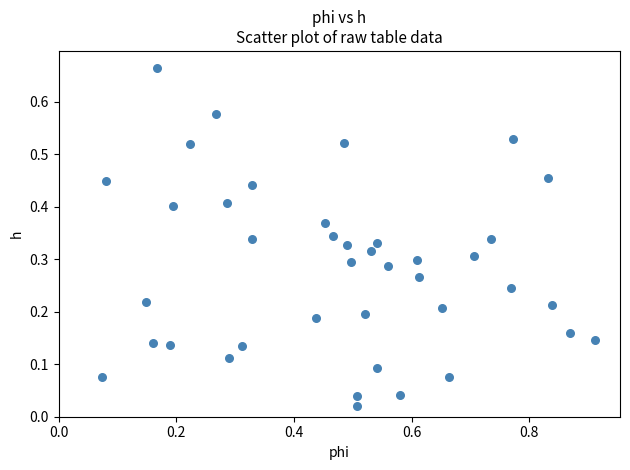

What is the range of X values (max minus min)?

0.8